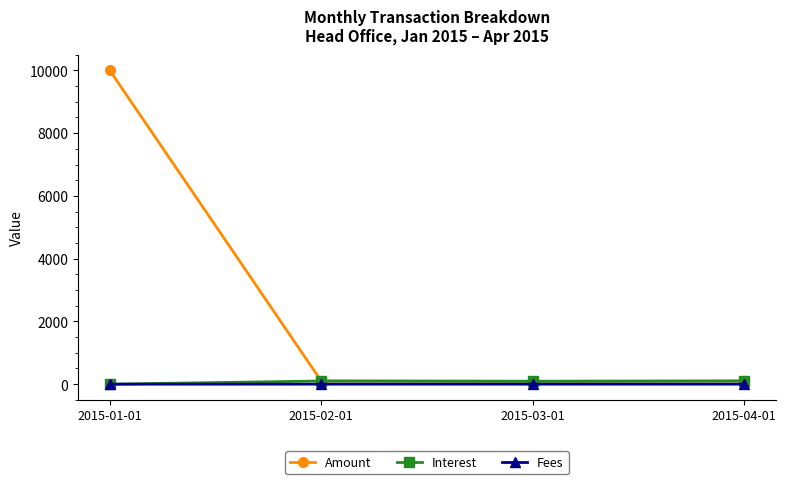

Rank the series by their maximum value, from lowest to highest.

Fees, Interest, Amount